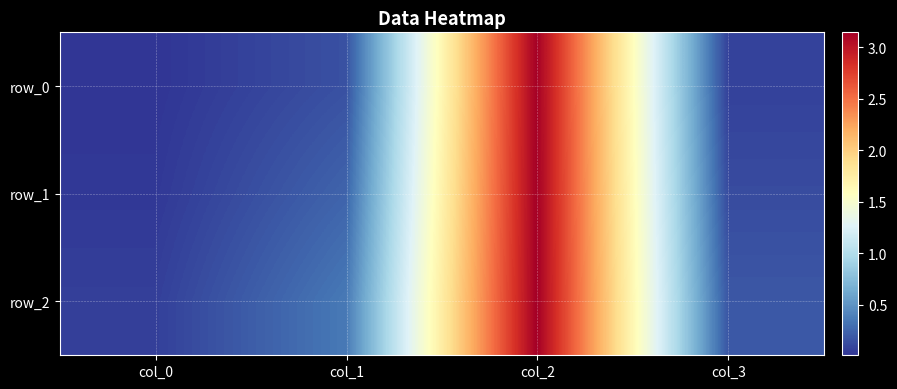

Is it true that row_0 equals 0.8 at col_2?

False